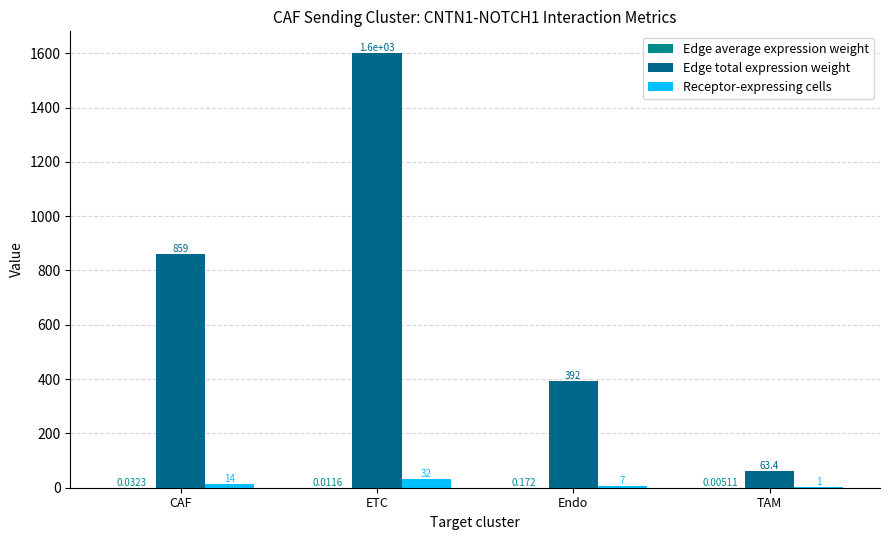

At which label does Edge average expression weight reach its minimum?

TAM